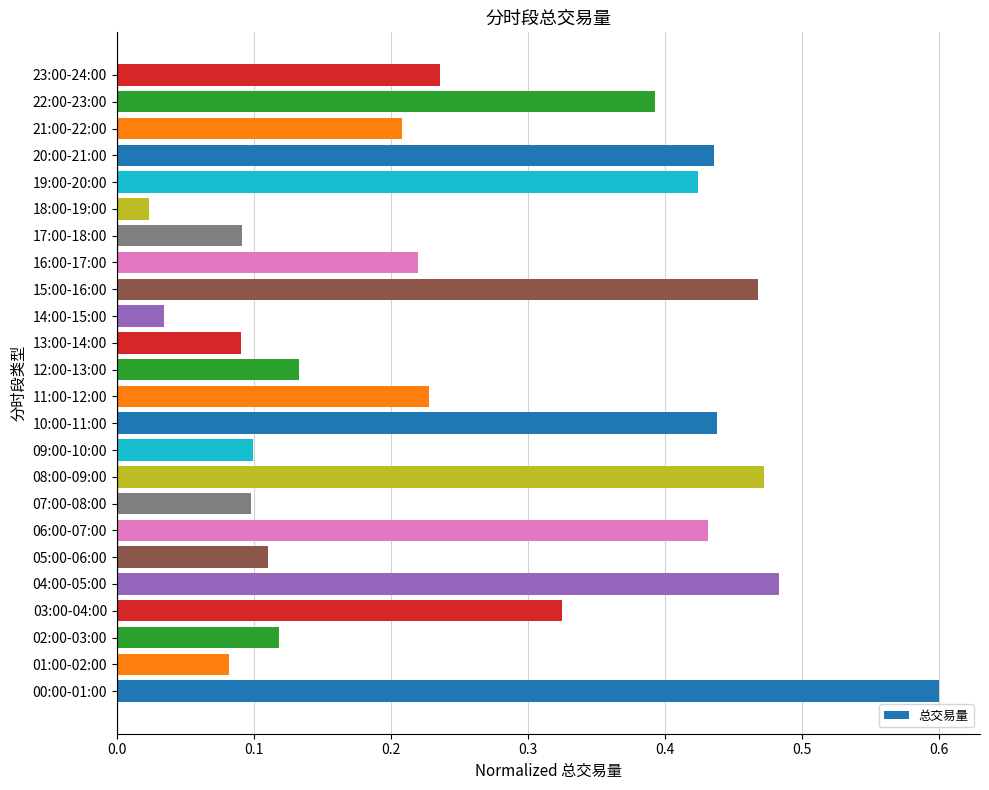

What is the sum of the values at 01:00-02:00 and 04:00-05:00?

0.6